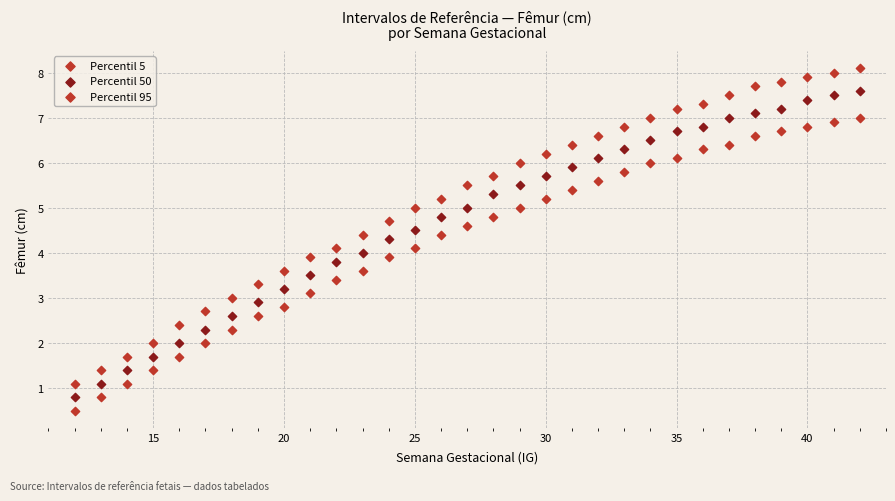

Count the number of points in this scatter plot.

93